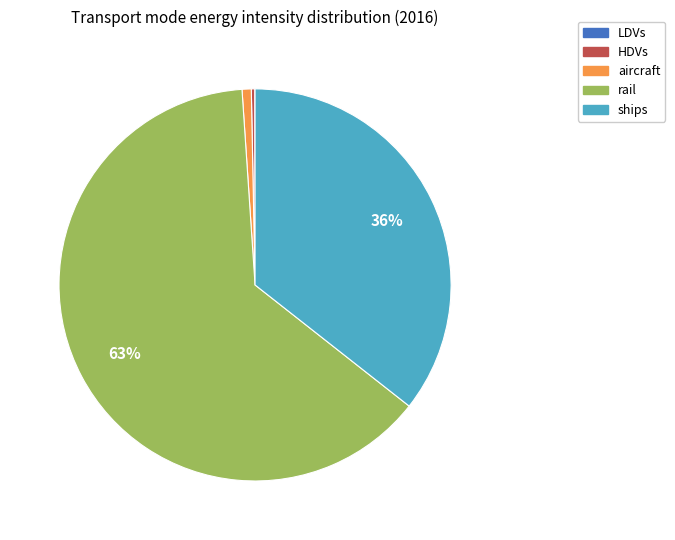

To the nearest percent, what is the average slice percentage?

20%